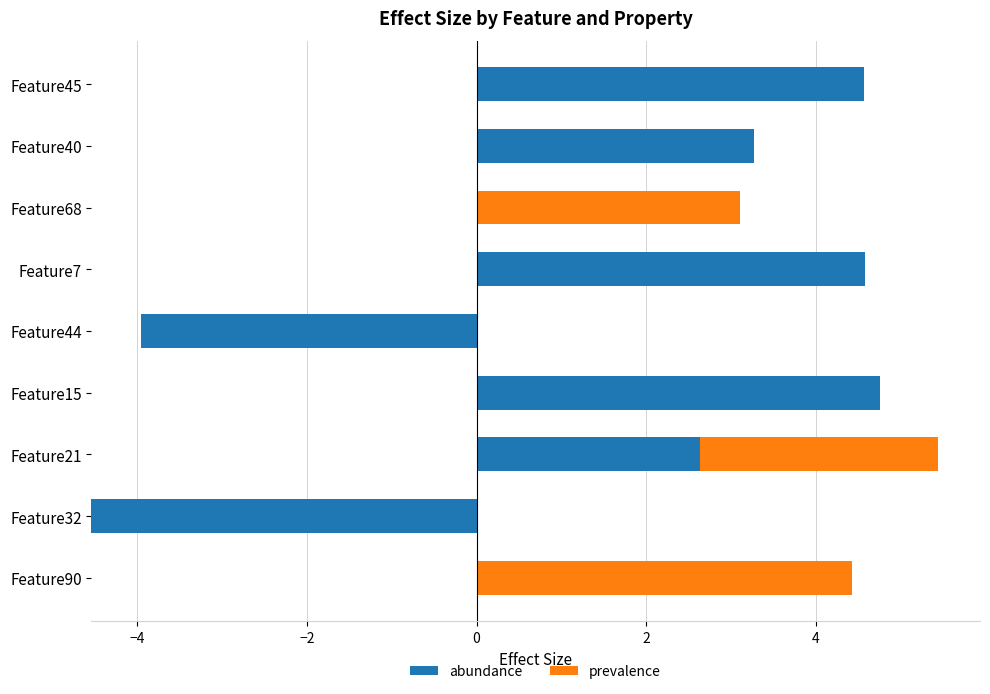

How many data points in abundance are less than 2?

4